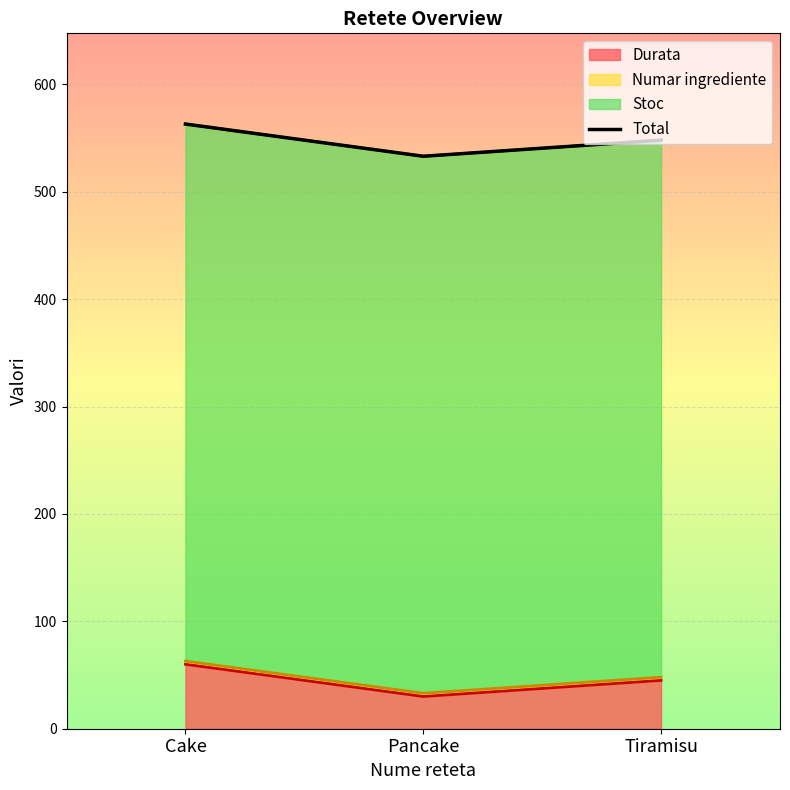

Read the value at Tiramisu, to the nearest 5.

550